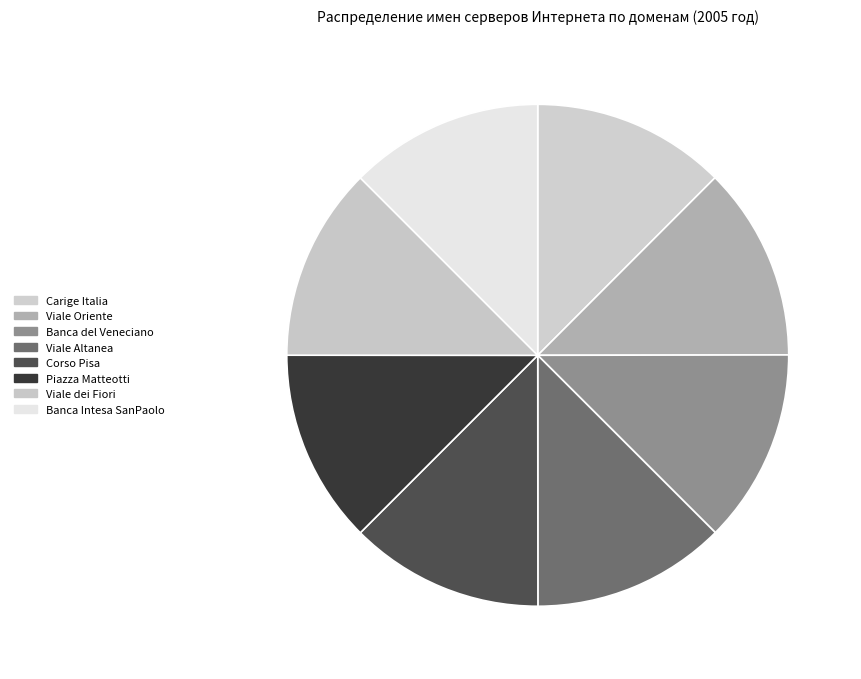

To the nearest percent, what portion does Viale Altanea represent?

13%